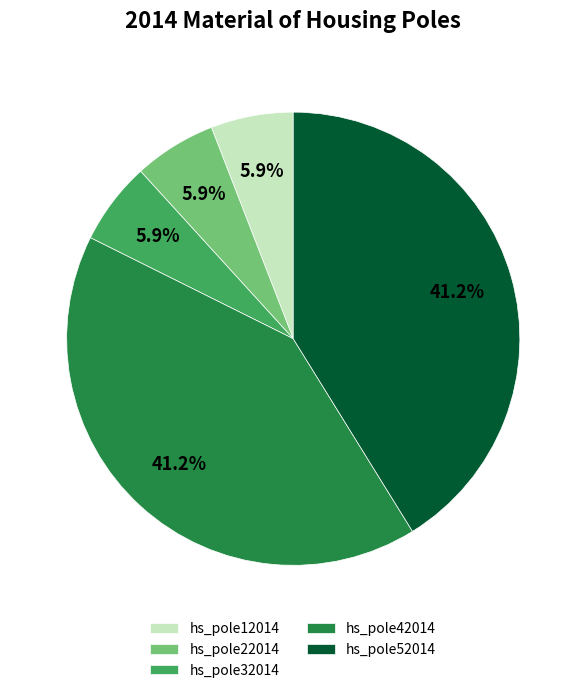

The hs_pole32014 slice represents 6% of the pie. True or false?

True